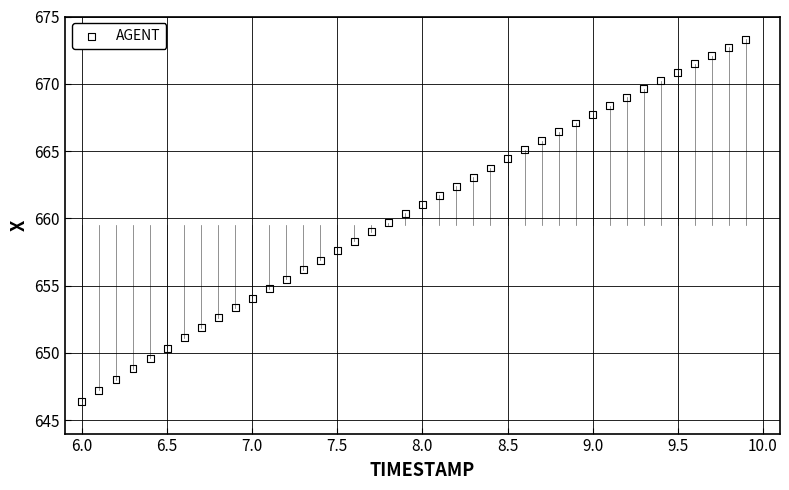

What is the range of Y values (max minus min)?

26.9